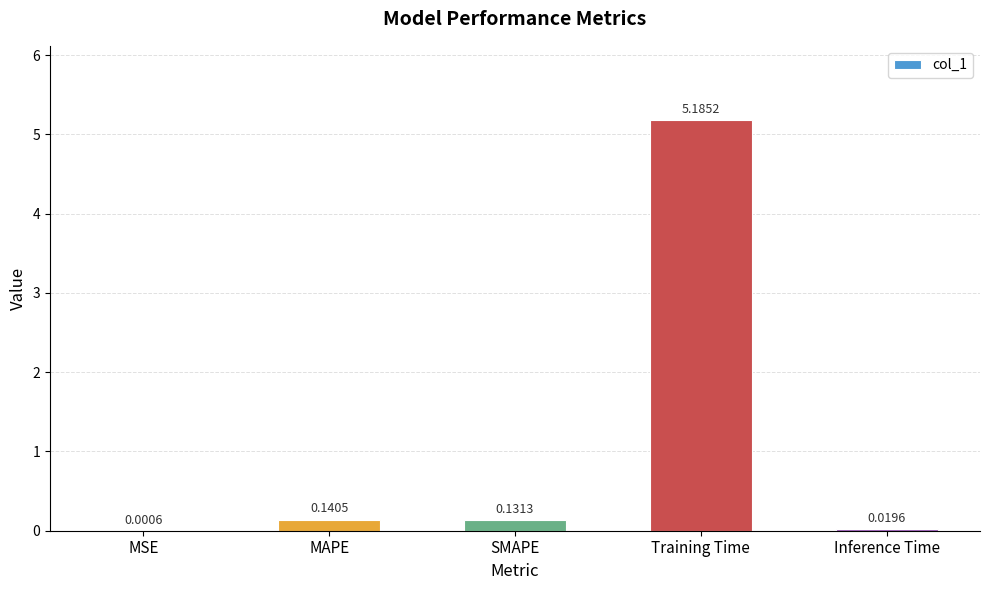

How many series are shown in this chart?

1